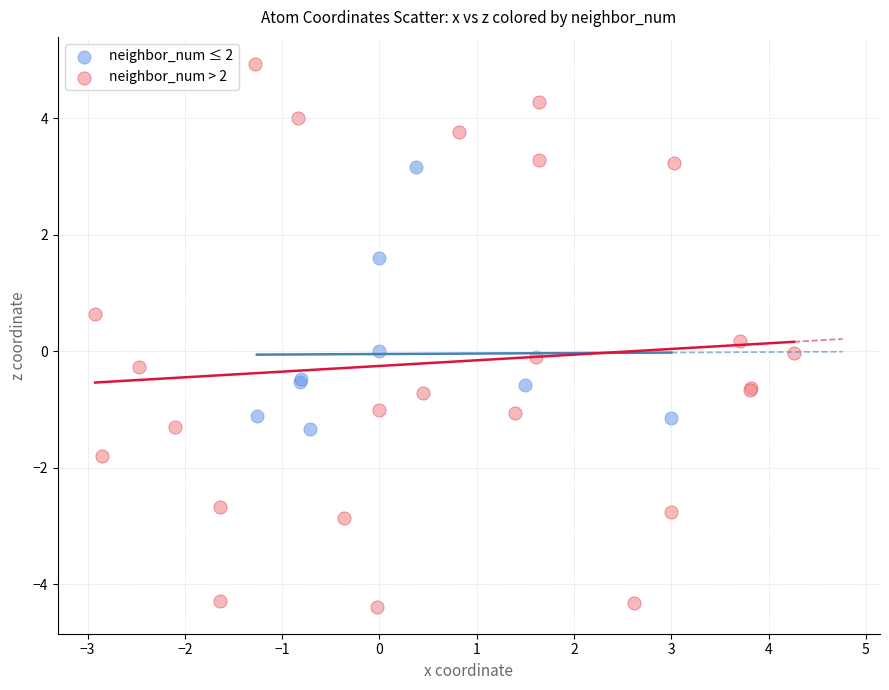

Which series reaches the minimum Y coordinate?

neighbor_num > 2